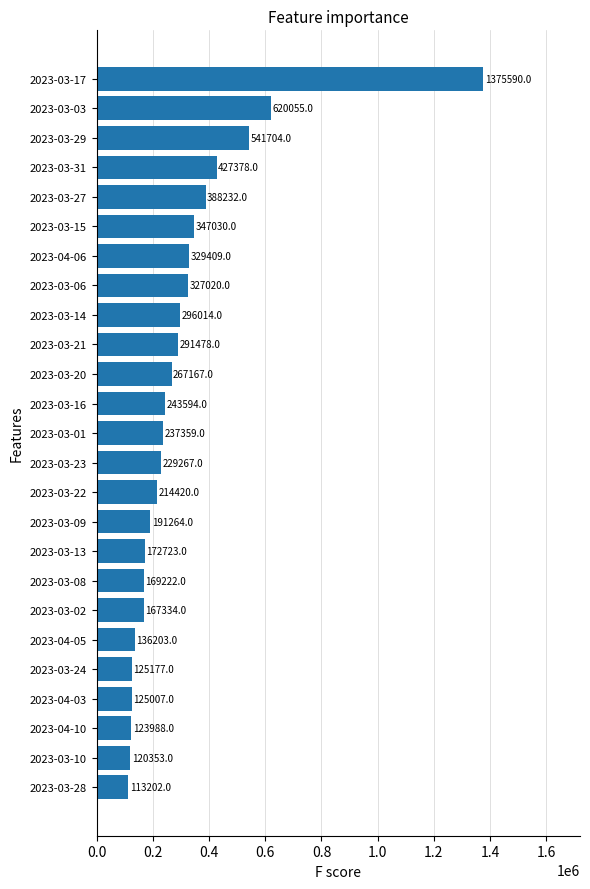

What position from the bottom is 2023-03-02?

7